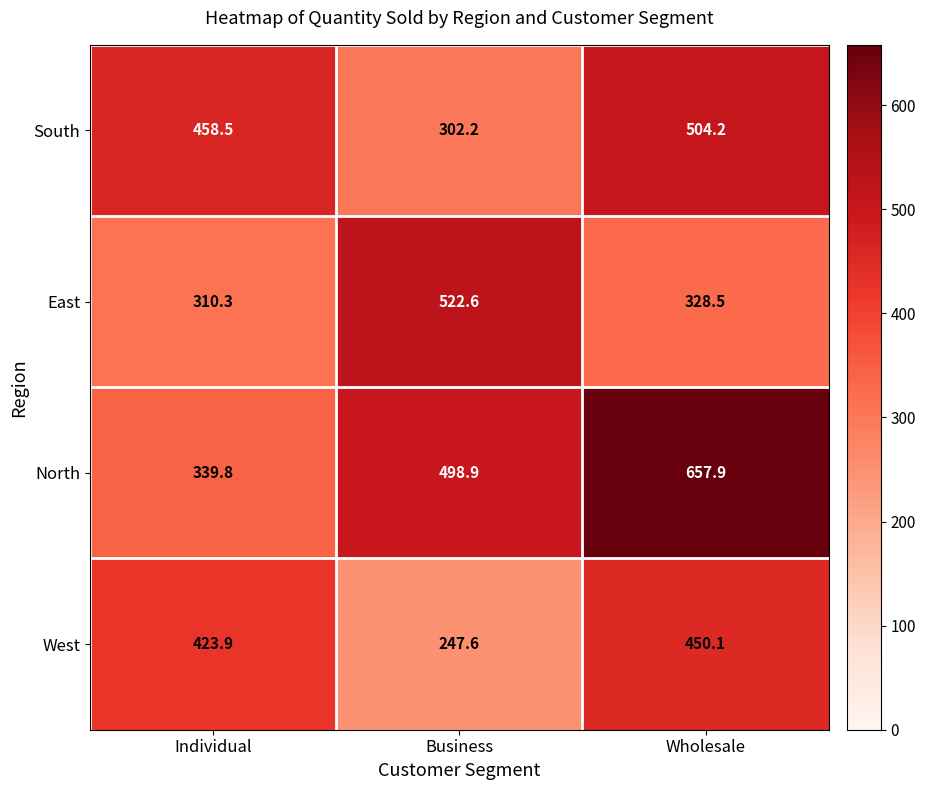

At how many categories does at least one series exceed 619?

1